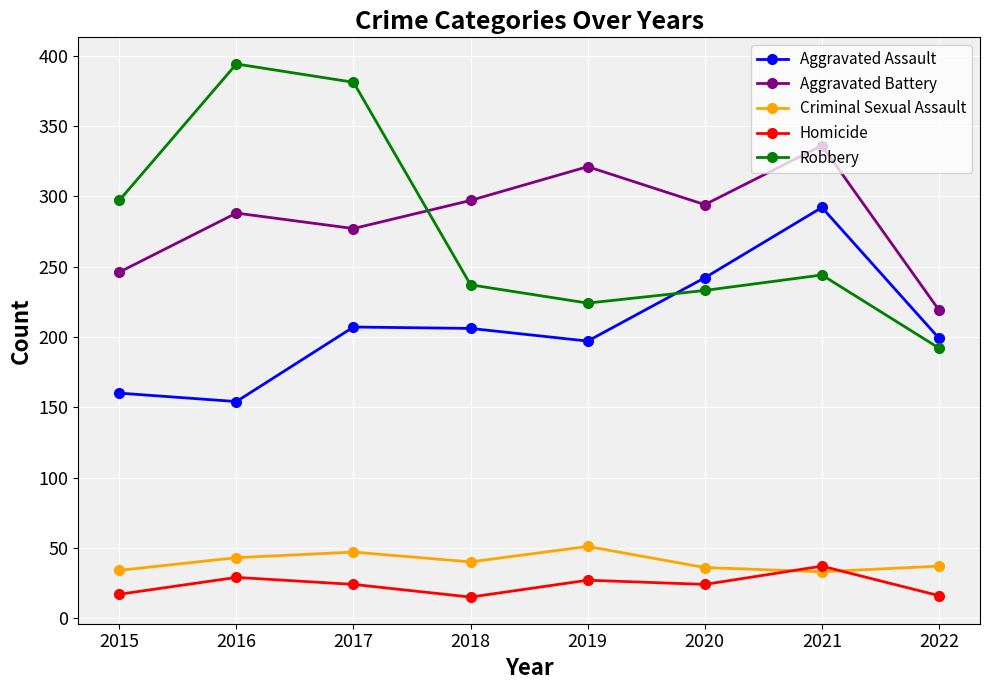

What is the greatest value displayed?

394